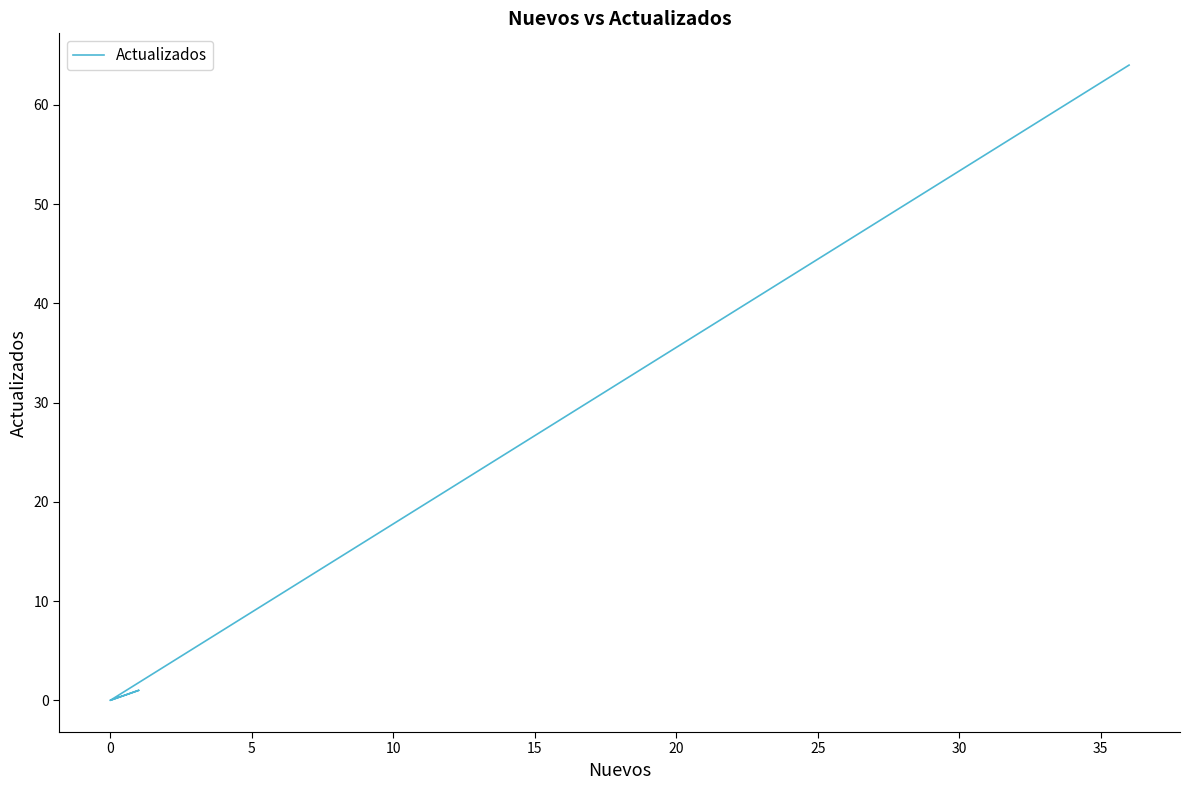

At which label is the value closest to 32?

20